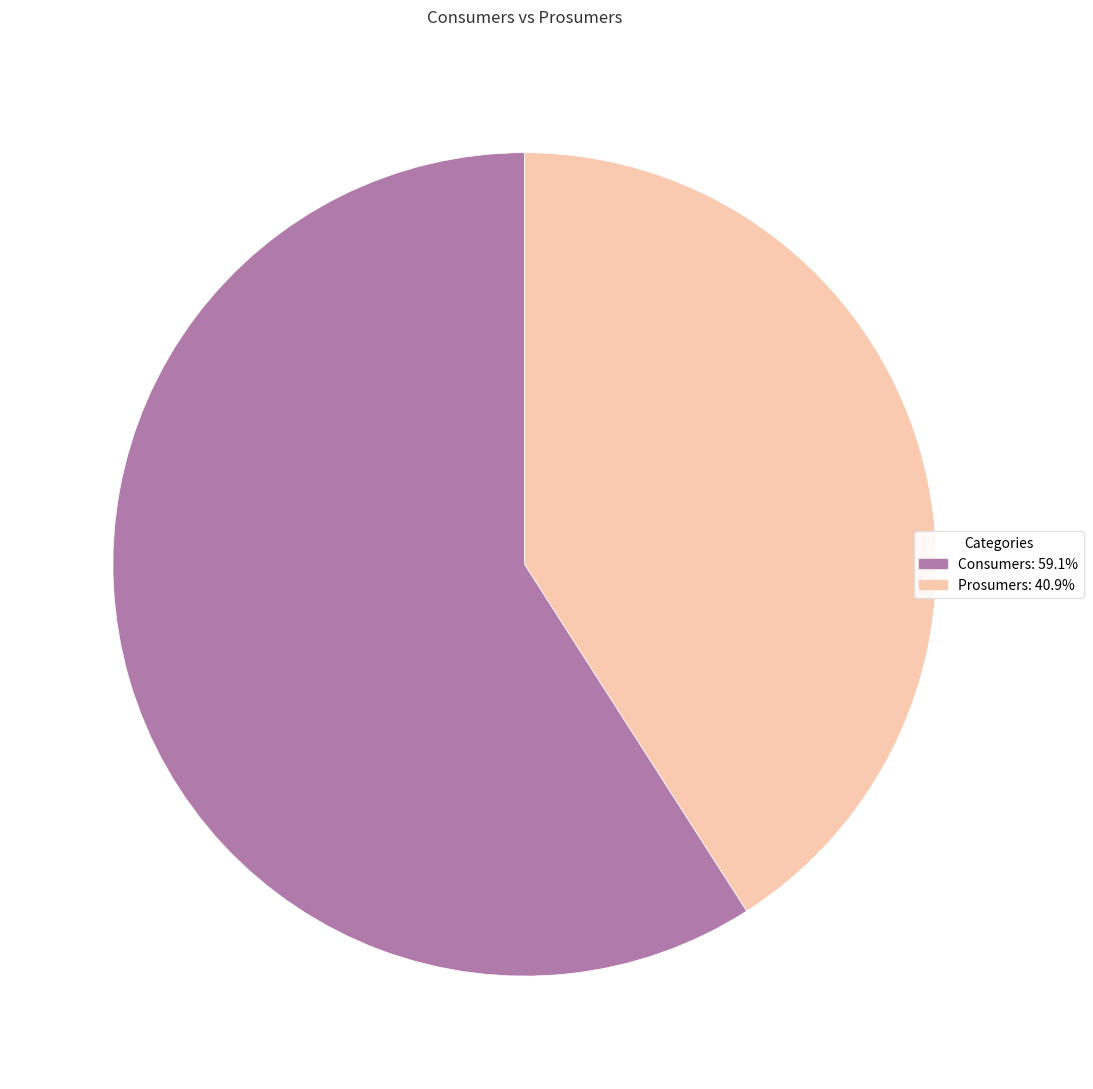

Is the sum of Consumers: 59.1% and Prosumers: 40.9% greater than half?

Yes